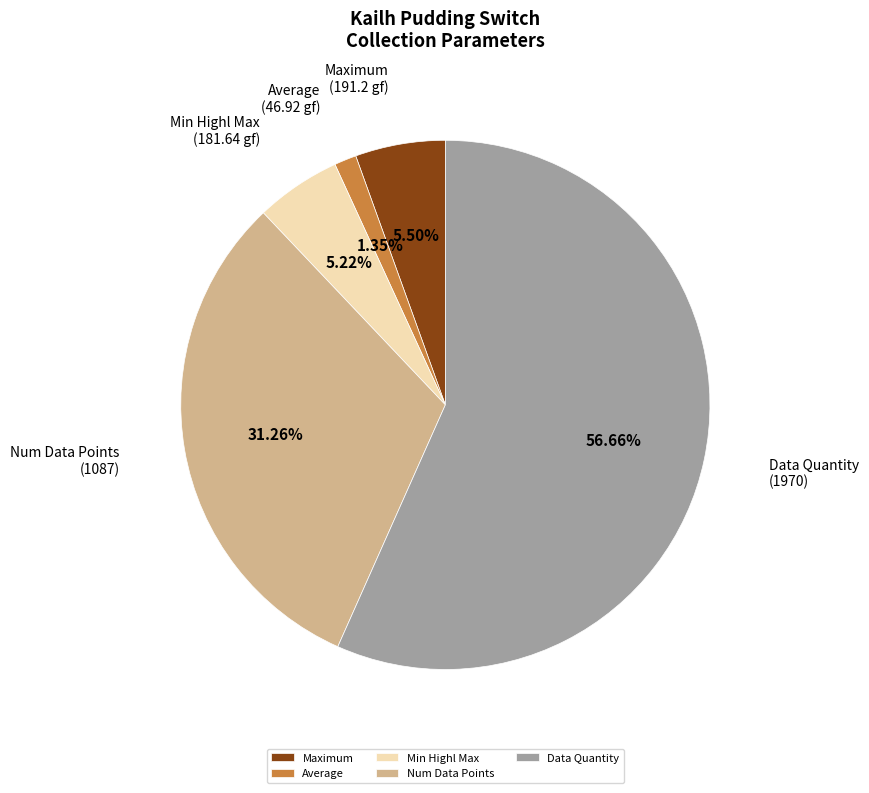

Is there a majority slice in this chart?

Yes